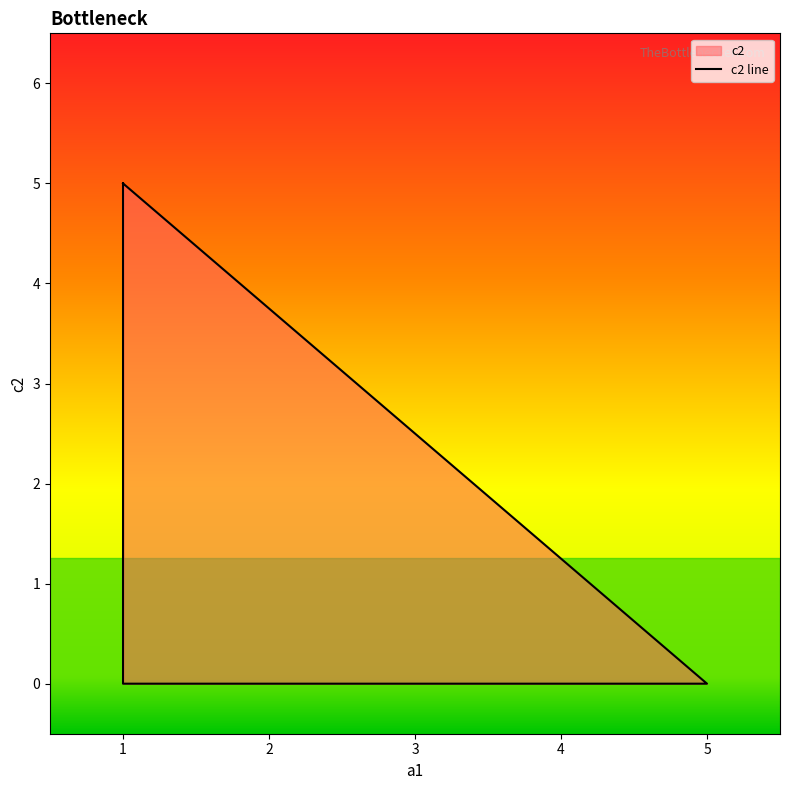

Which has a higher value, 1 or 1?

1